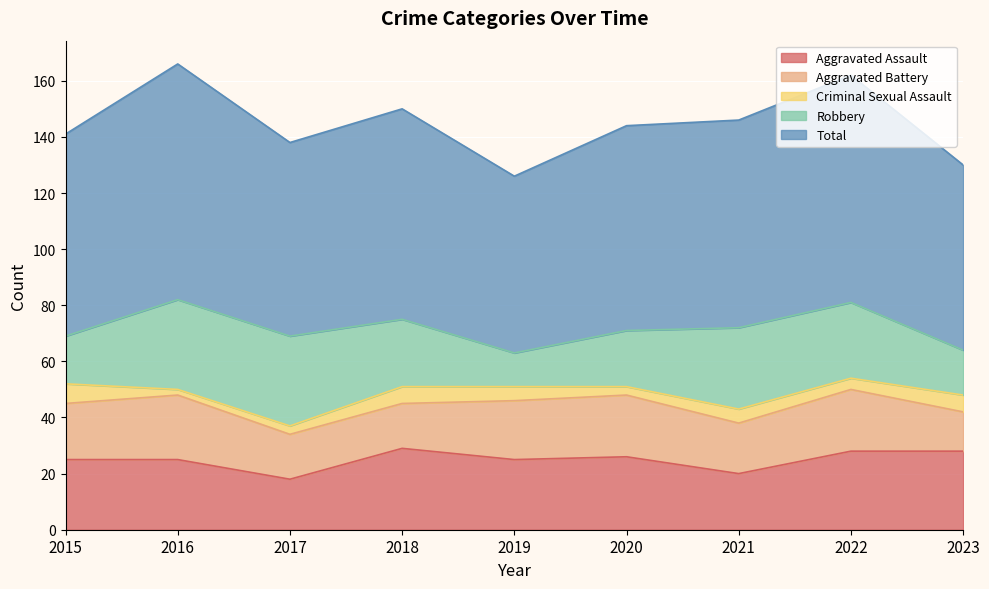

At which label is Total closest to 73?

2020